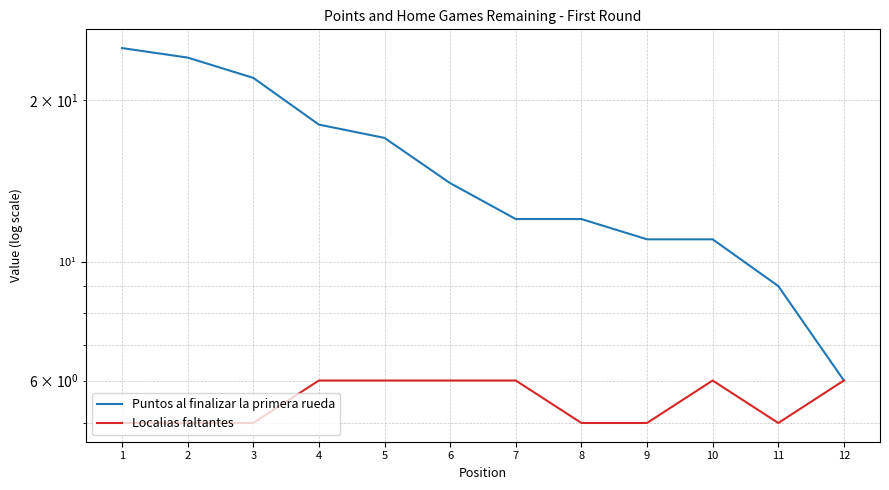

List the labels in order of Localias faltantes value, largest first.

4, 5, 6, 7, 10, 12, 1, 2, 3, 8, 9, 11